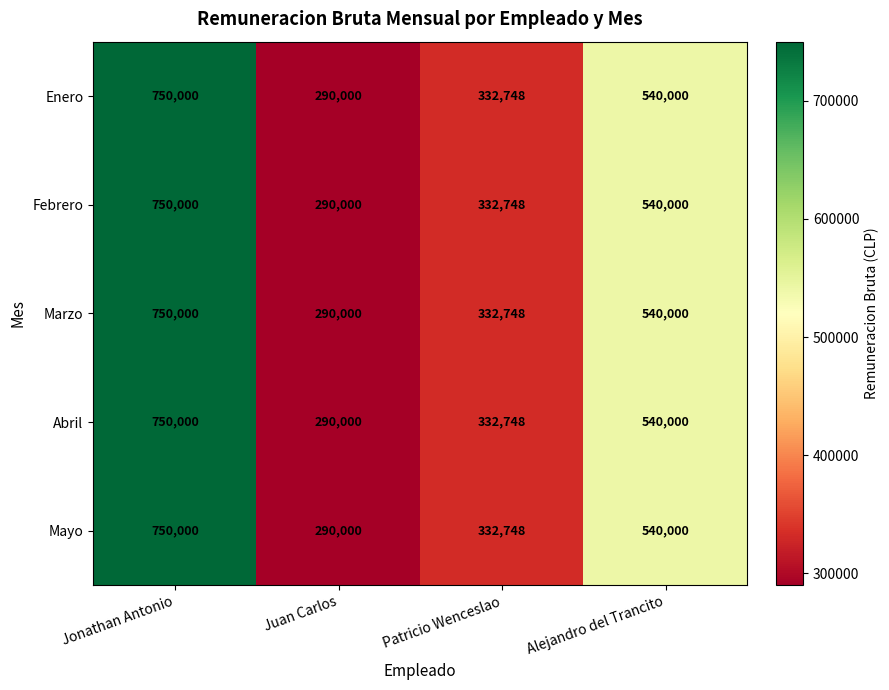

The value of Febrero at Juan Carlos is 290000. True or false?

True